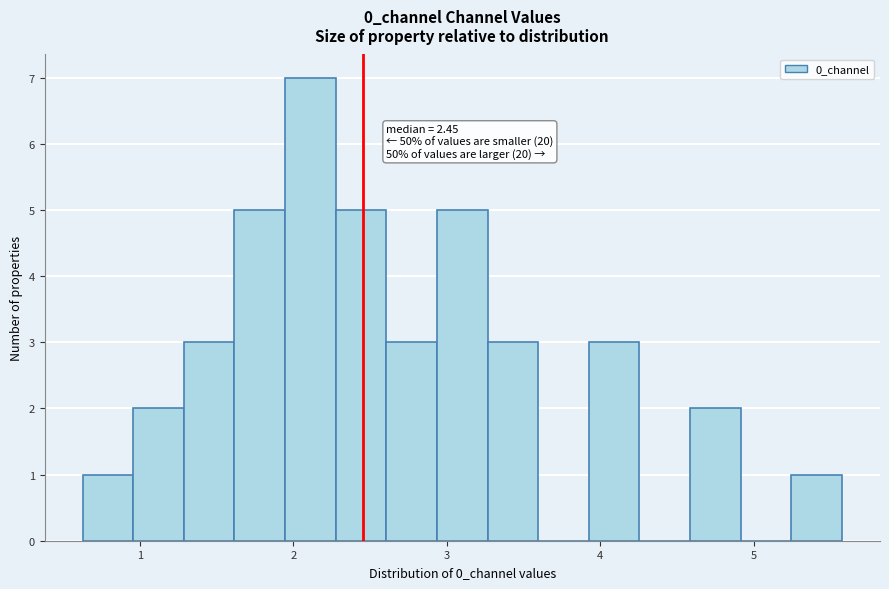

Around what value on the x-axis is the tallest bar? Give the approximate position of its centre, as read against the axis.

2.1